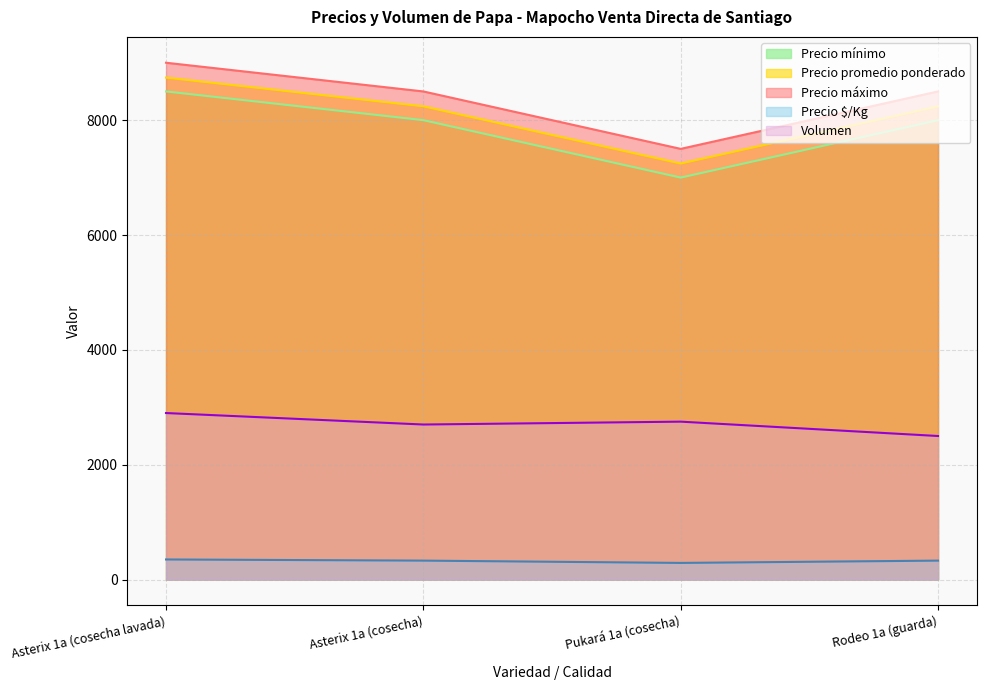

What is the value of the Precio mínimo point at the 4th from the left?

8000